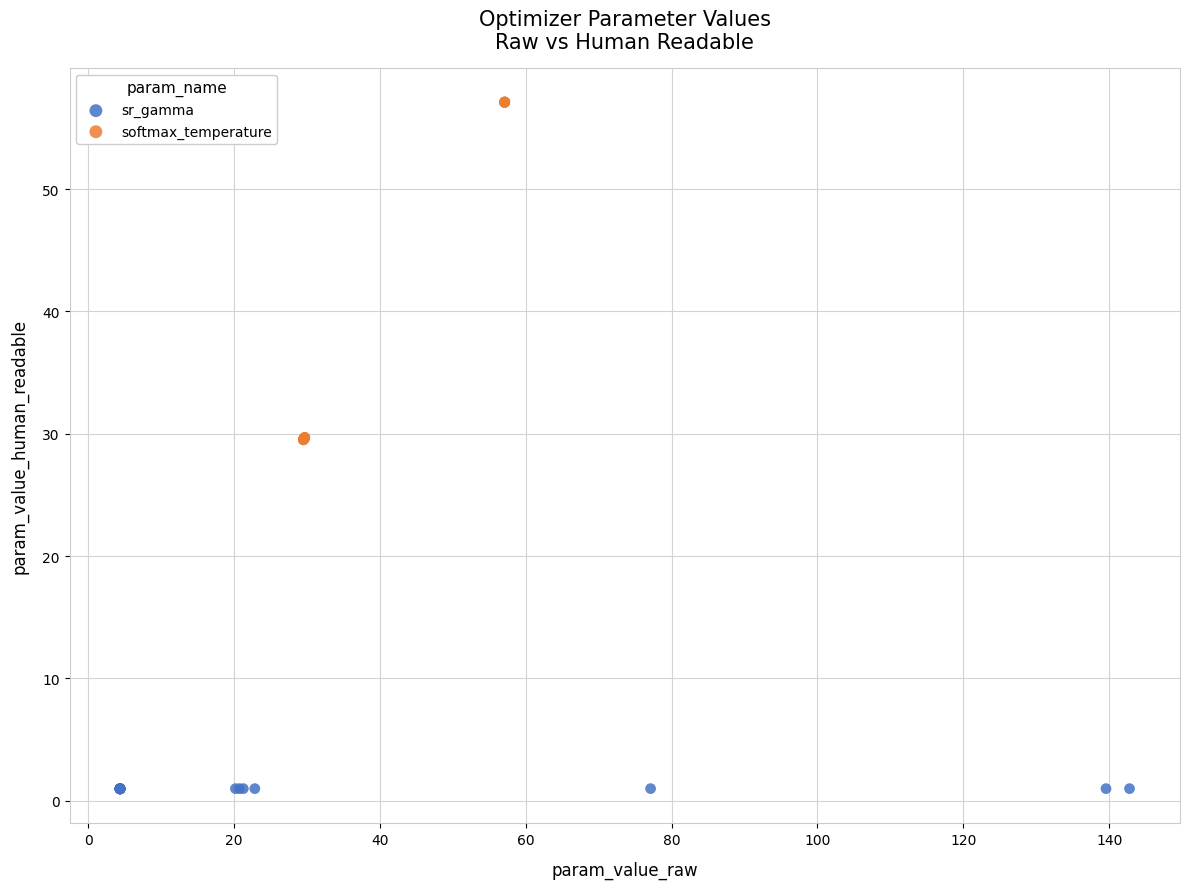

Which series has the widest spread of Y values?

softmax_temperature